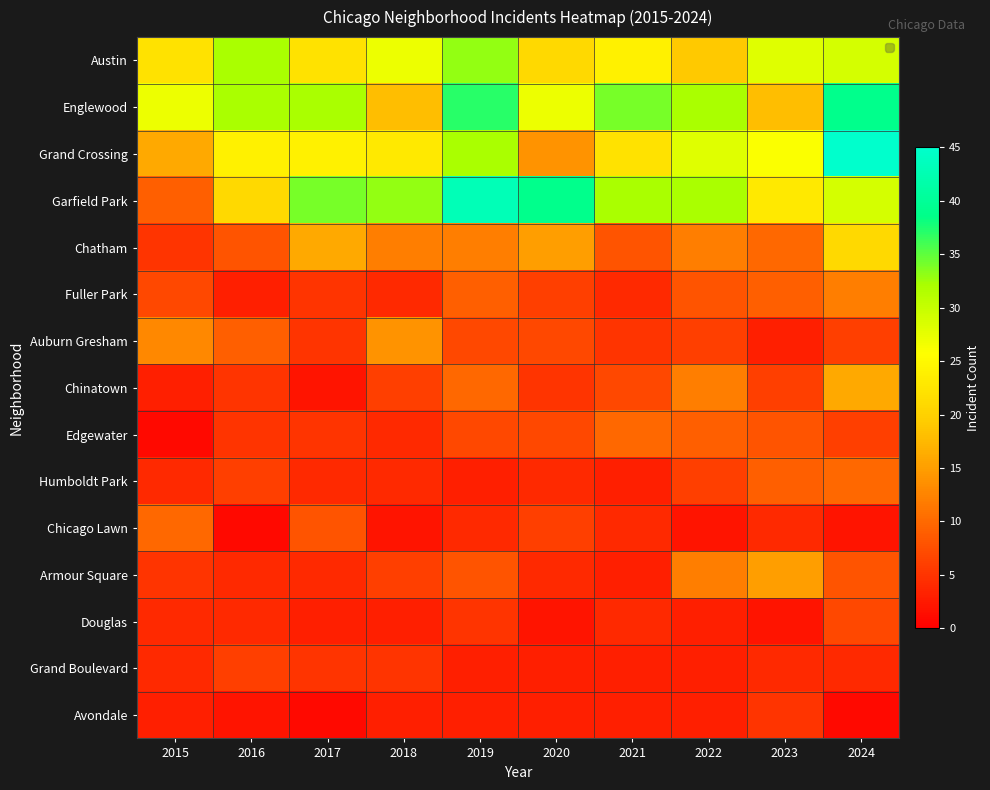

Which label corresponds to the smallest value in the chart?

2015